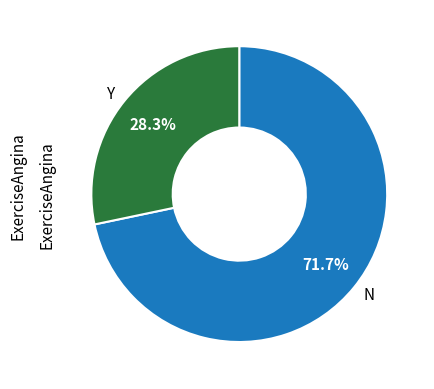

To the nearest percent, what is the average slice percentage?

50%